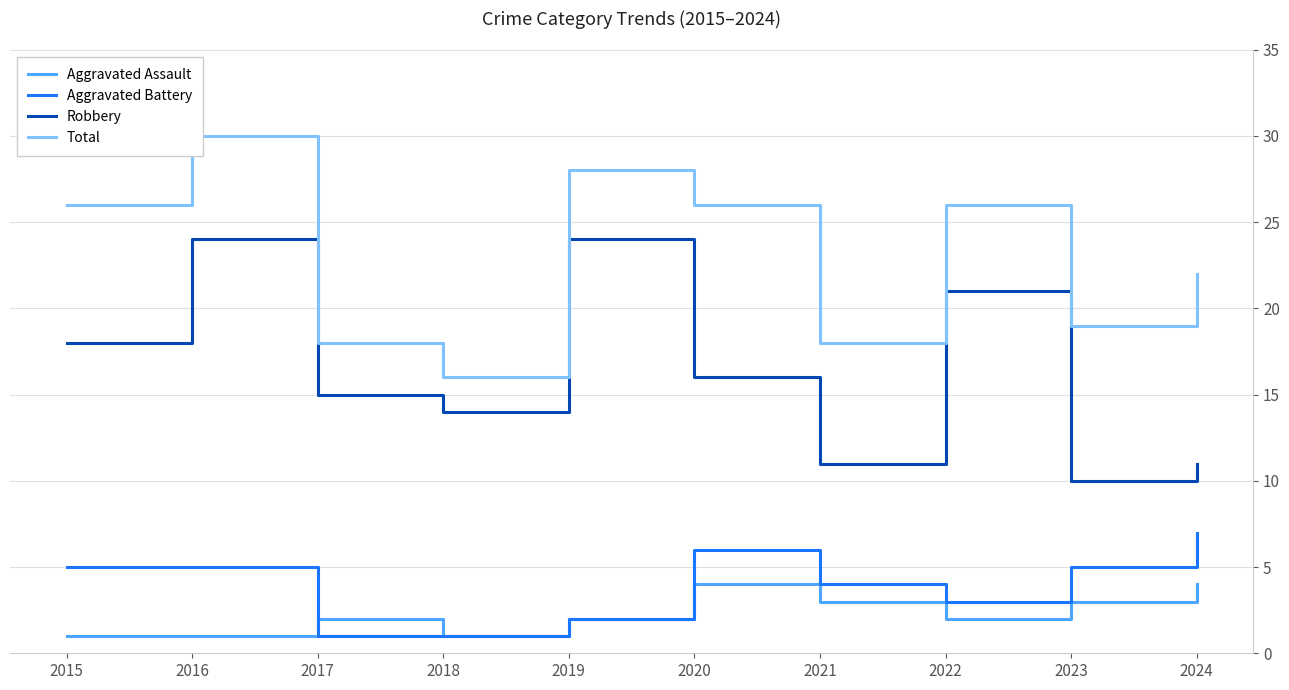

Does the chart have visible grid lines?

Yes